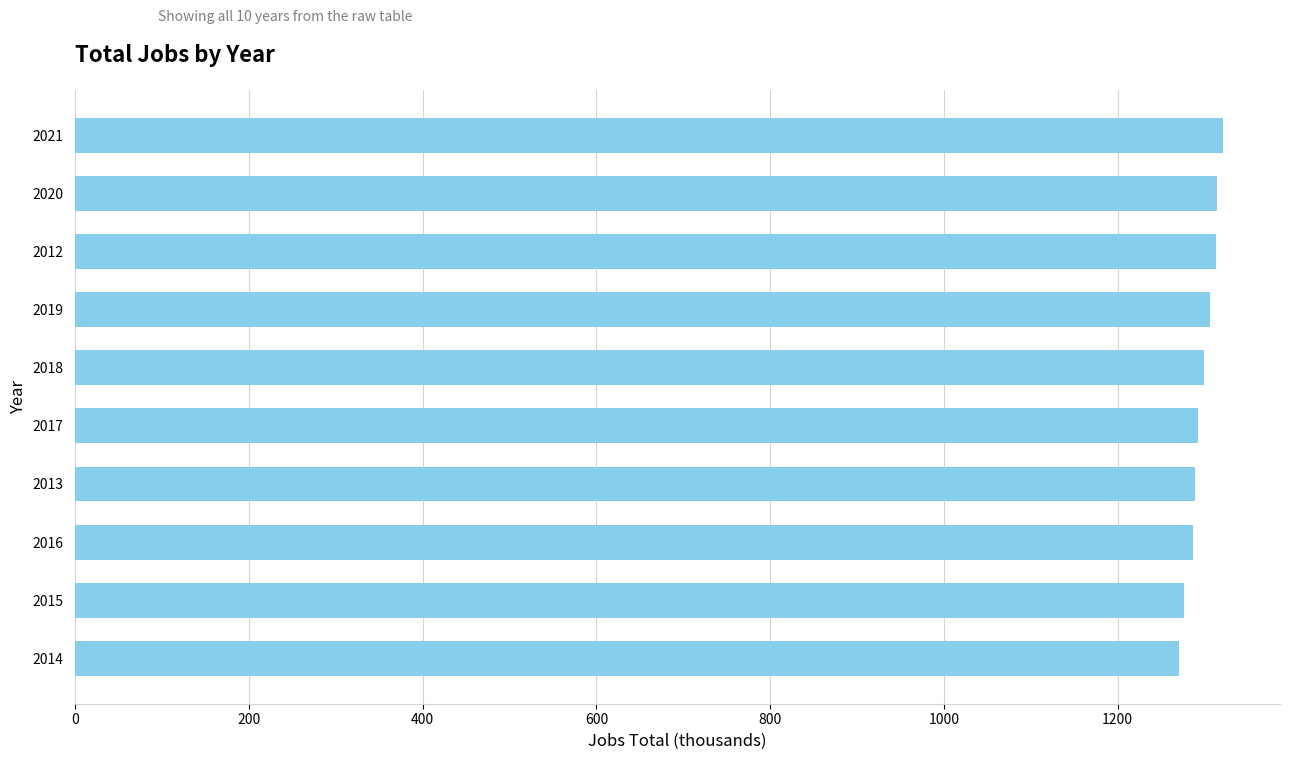

The chart shows a value of 562 at 2019. True or false?

False